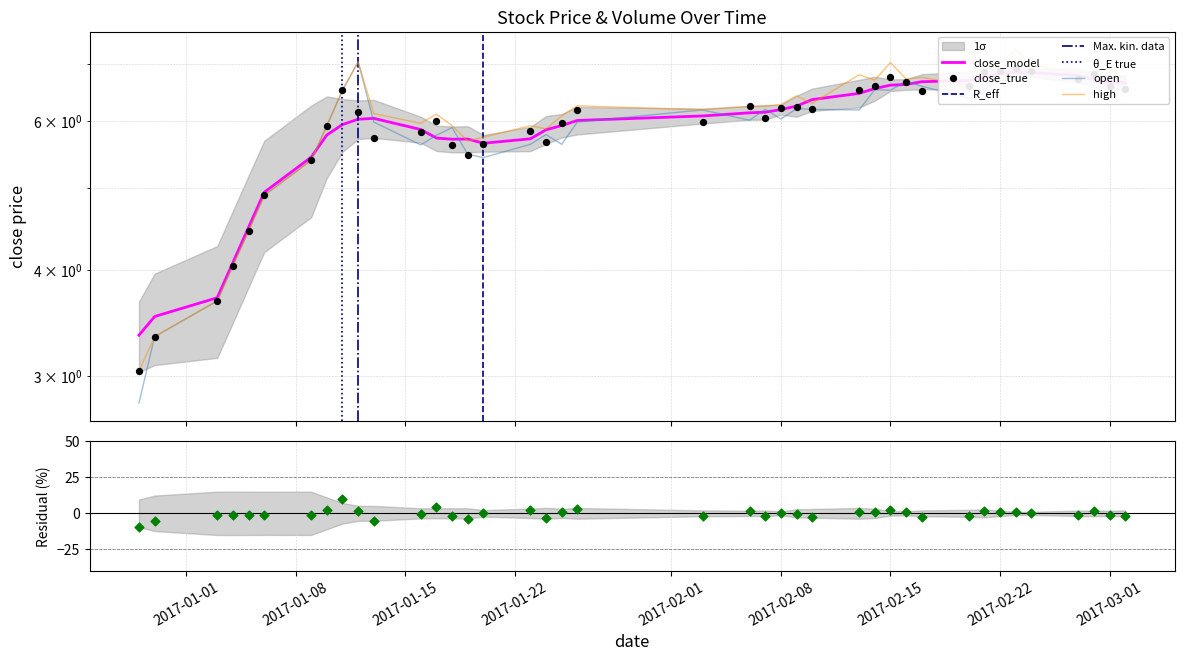

Is the value of open at 10 greater than the value of close at high?

Yes